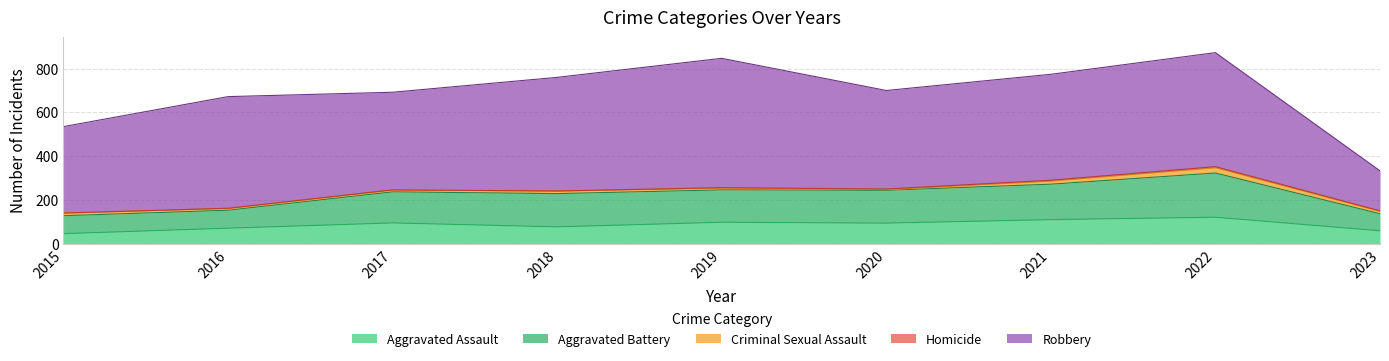

How many lines are shown in the chart?

5